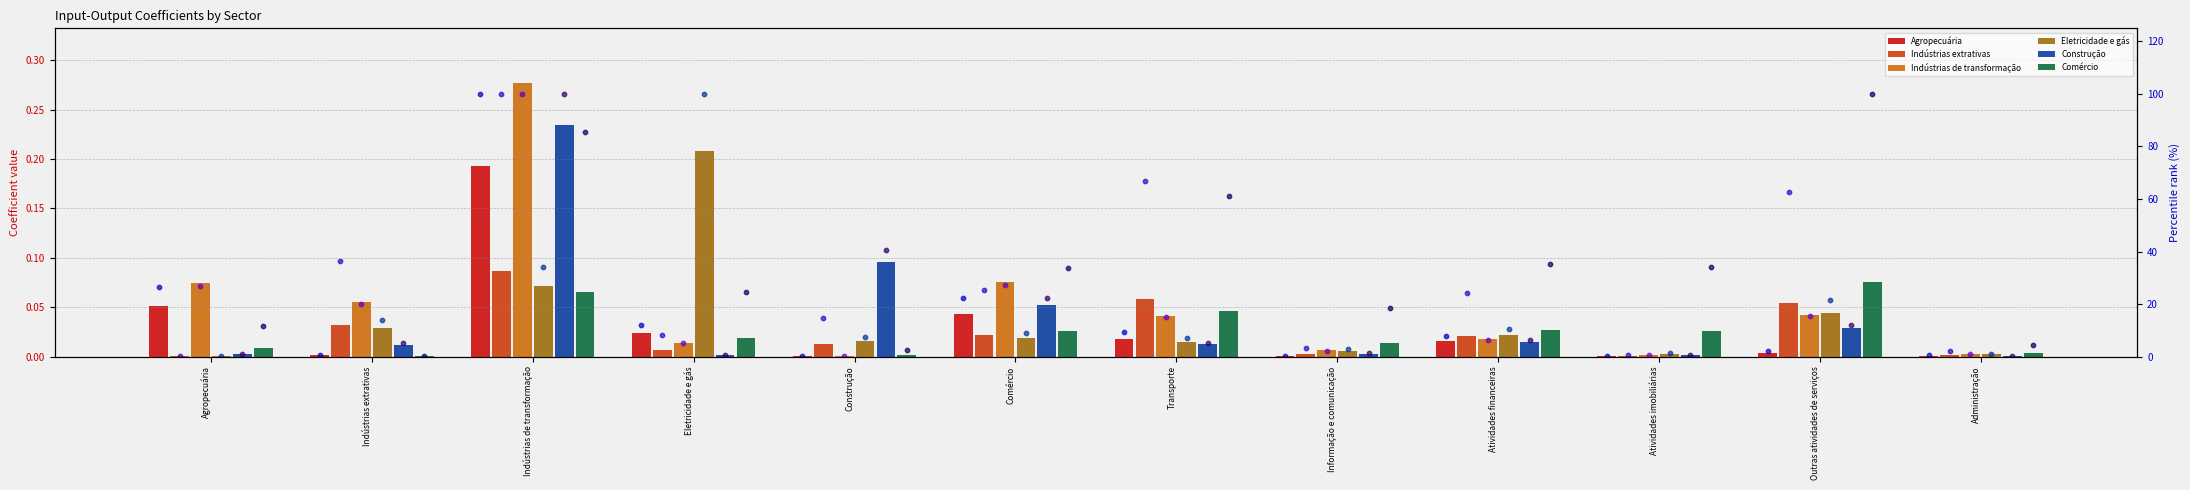

Which series has the largest total across all categories?

Indústrias de transformação